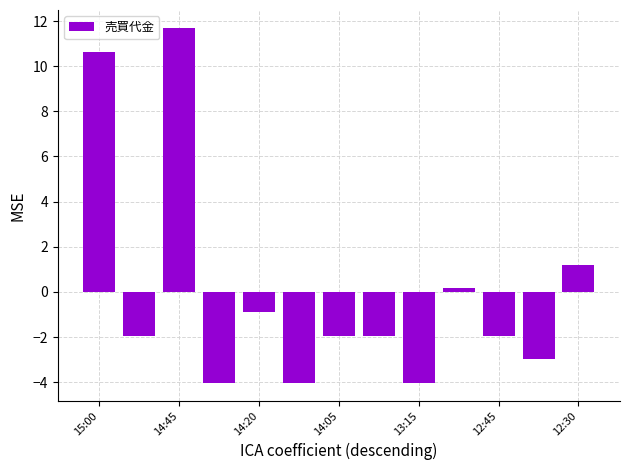

What is the minimum value shown in the chart?

-4.0